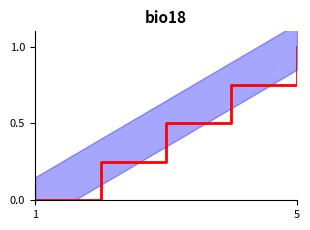

Reading right to left, list all the values displayed in this chart.

1.0	0.8	0.5	0.2	0.0